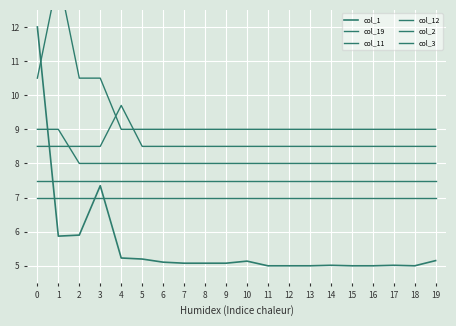

How many series are shown in this chart?

6